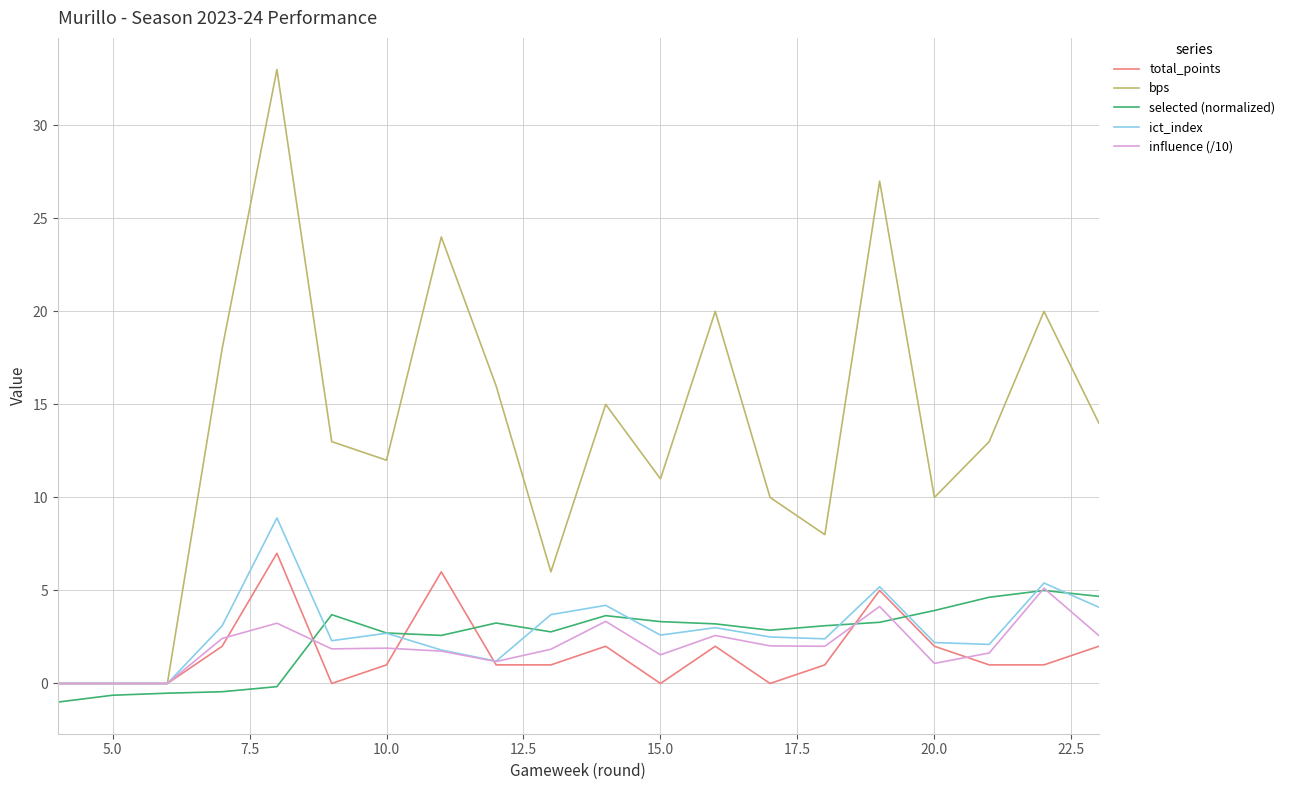

What is the minimum value shown in the chart?

-1.0